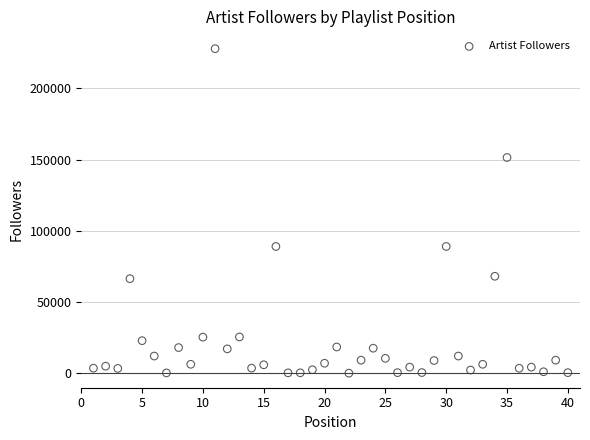

What is the range of Y values (max minus min)?

227598